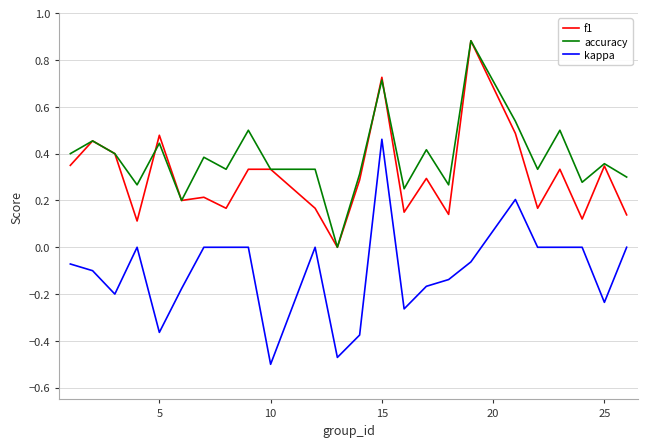

Which series has the widest spread of values?

kappa